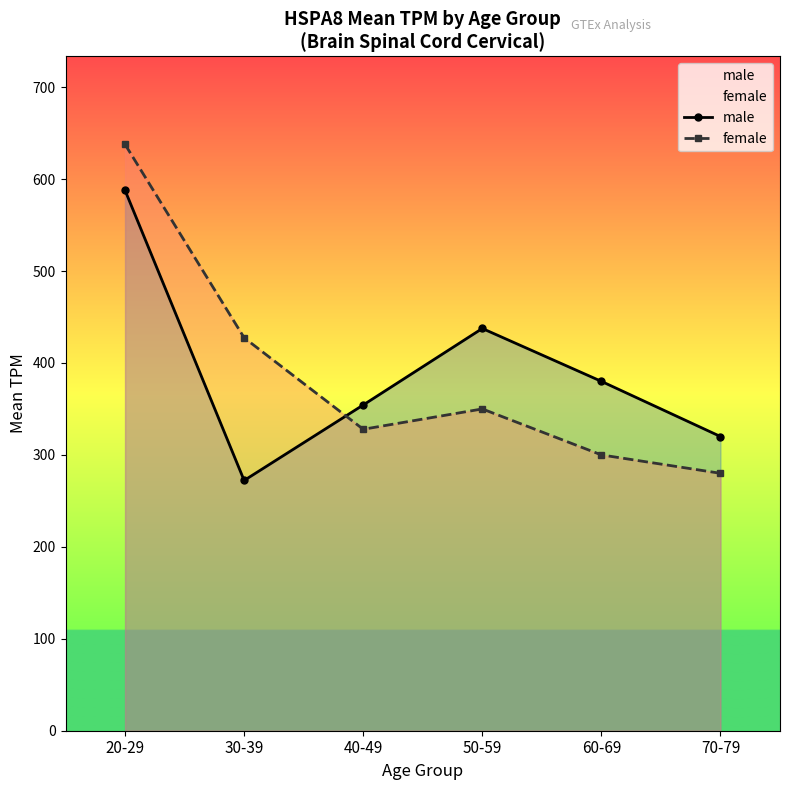

Rank the categories by female value from highest to lowest.

20-29, 30-39, 50-59, 40-49, 60-69, 70-79